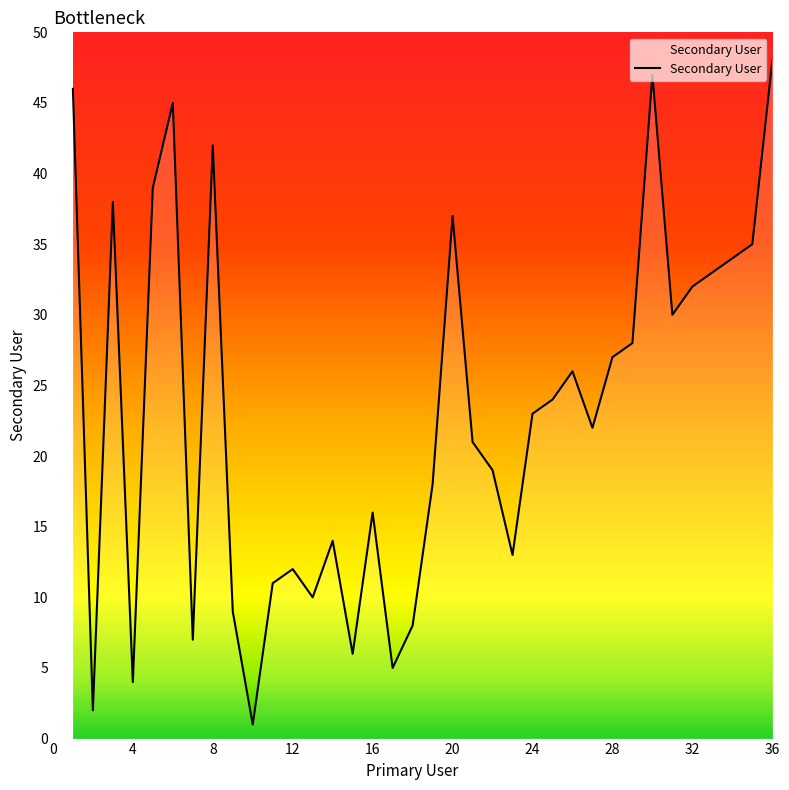

How many lines are shown in the chart?

1